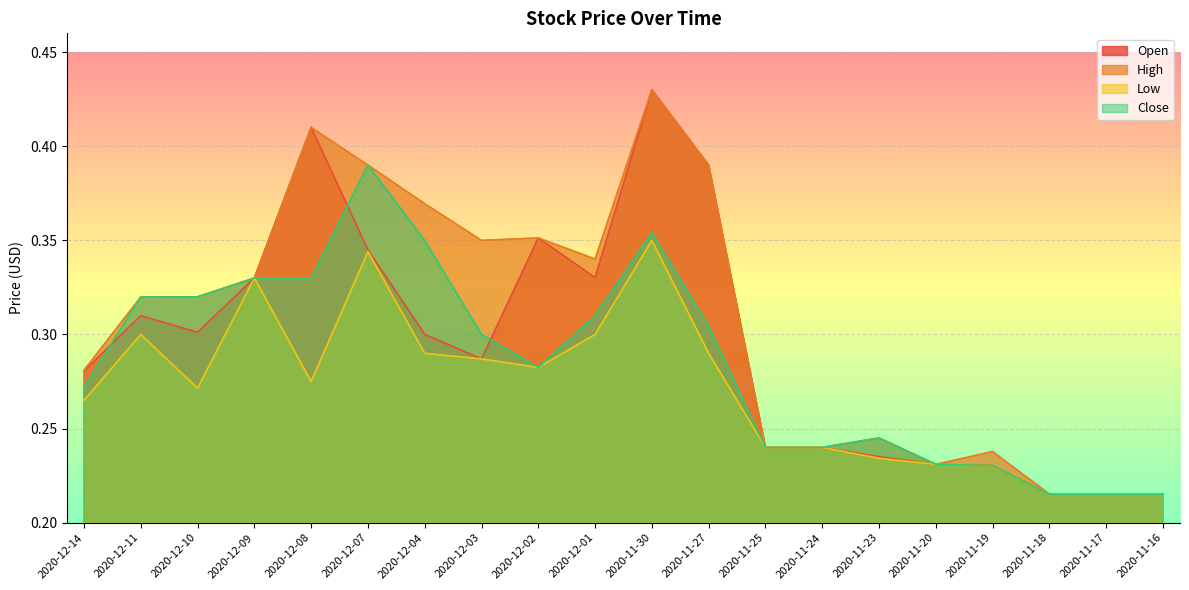

How many lines are shown in the chart?

4